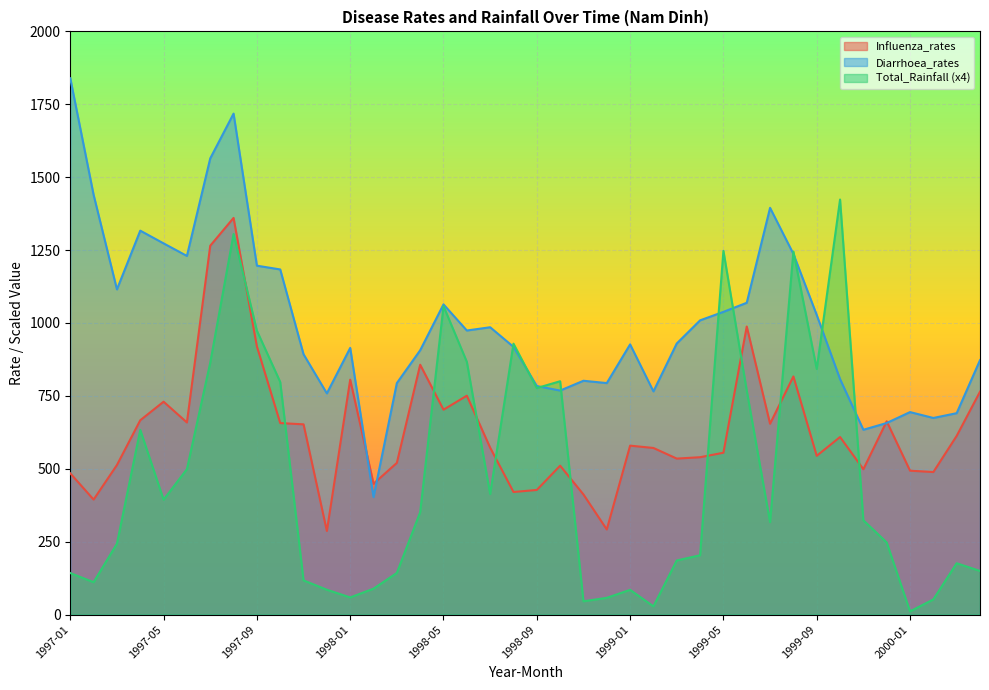

List the labels in order of Diarrhoea_rates value, largest first.

1997-01, 1997-08, 1997-07, 1997-02, 1999-07, 1997-04, 1997-05, 1999-08, 1997-06, 1997-09, 1997-10, 1997-03, 1999-06, 1998-05, 1999-05, 1999-09, 1999-04, 1998-07, 1998-06, 1999-03, 1999-01, 1998-08, 1998-01, 1998-04, 1997-11, 2000-04, 1999-10, 1998-11, 1998-03, 1998-12, 1998-09, 1998-10, 1999-02, 1997-12, 2000-01, 2000-03, 2000-02, 1999-12, 1999-11, 1998-02